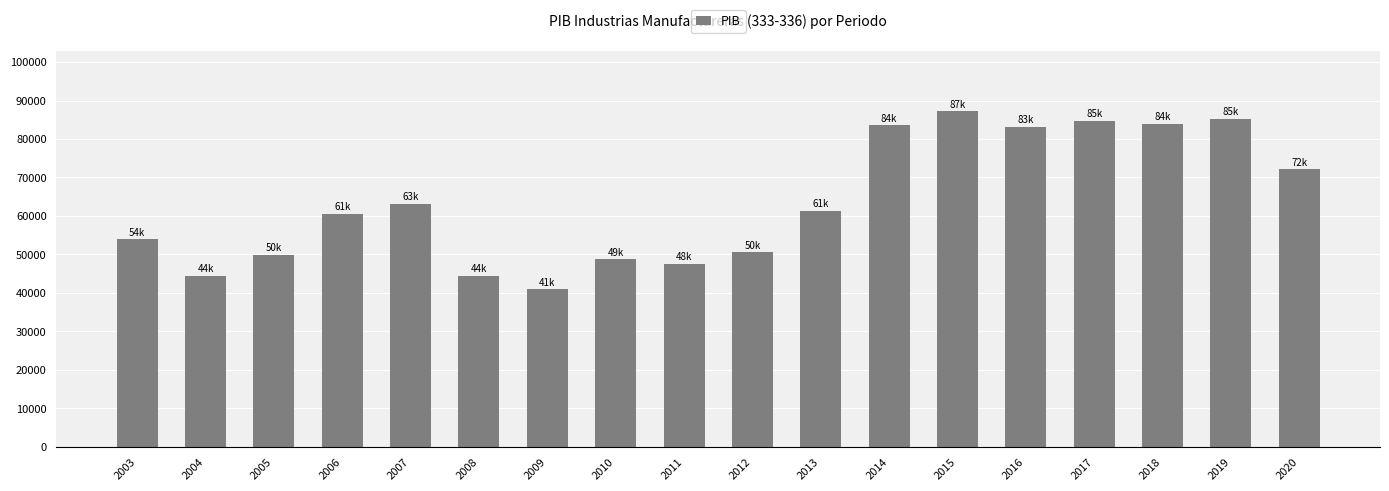

What is the change in value from 2003 to 2010?

-5221.4